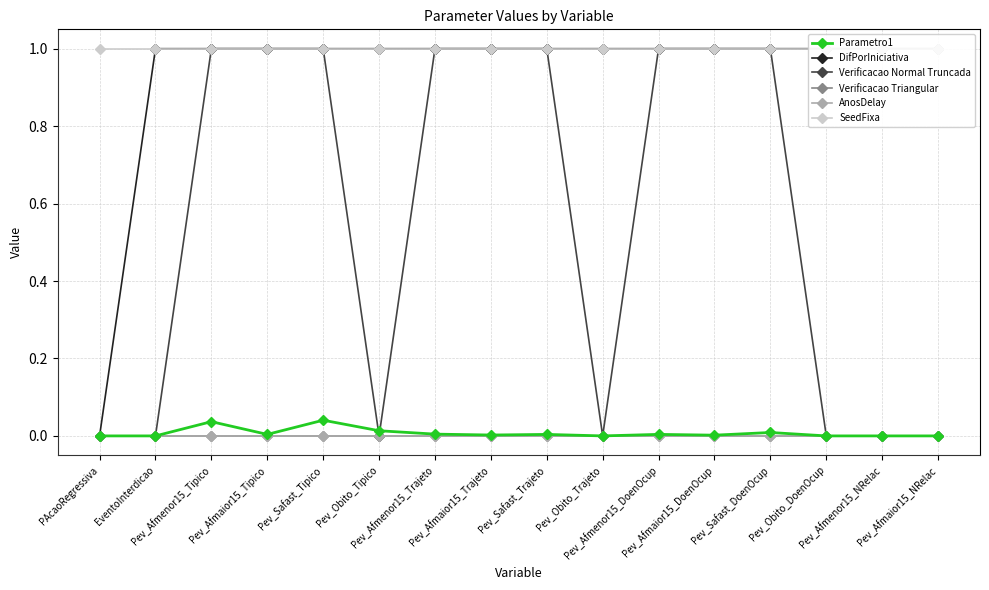

Where is Verificacao Normal Truncada nearest to the value 0?

PAcaoRegressiva